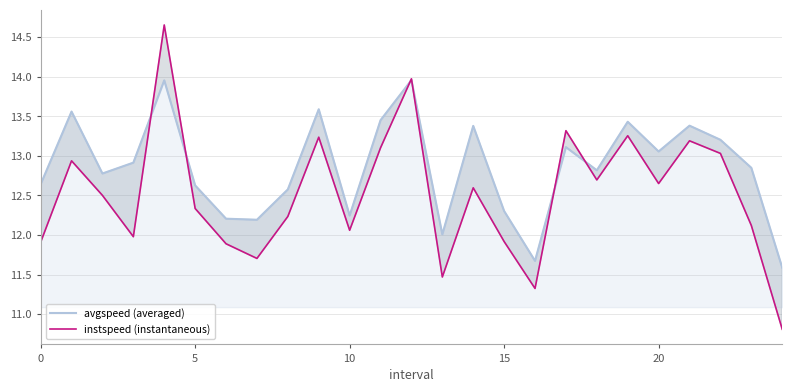

How many distinct data groups are displayed?

2